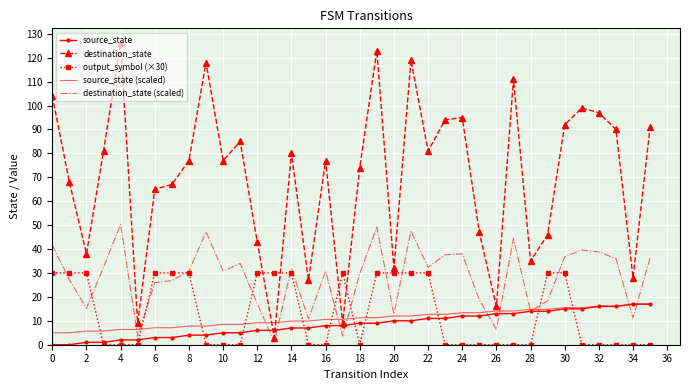

Which series has the largest range (max minus min)?

destination_state